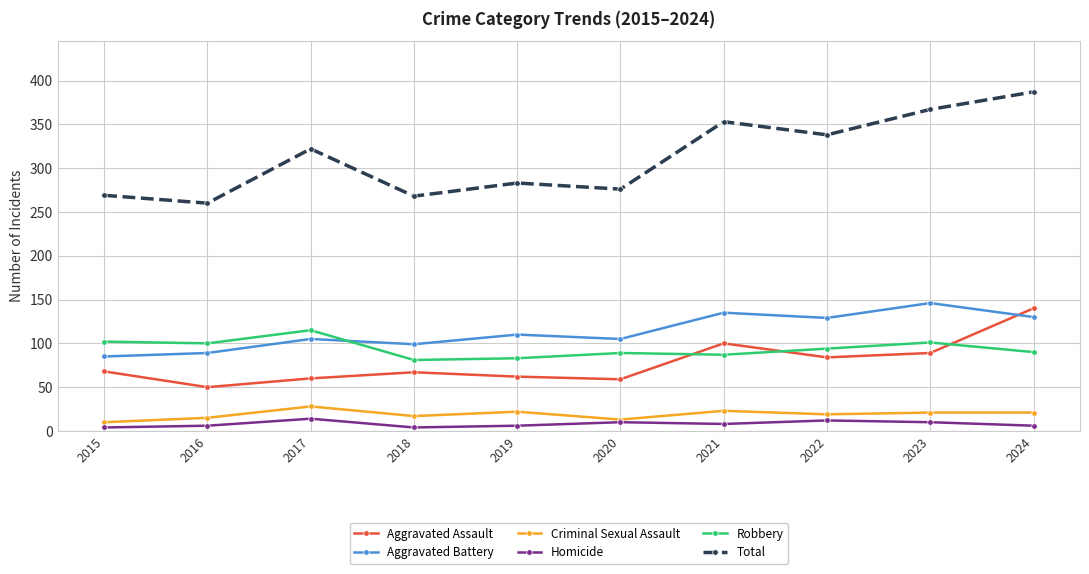

Which series has the largest total across all categories?

Total